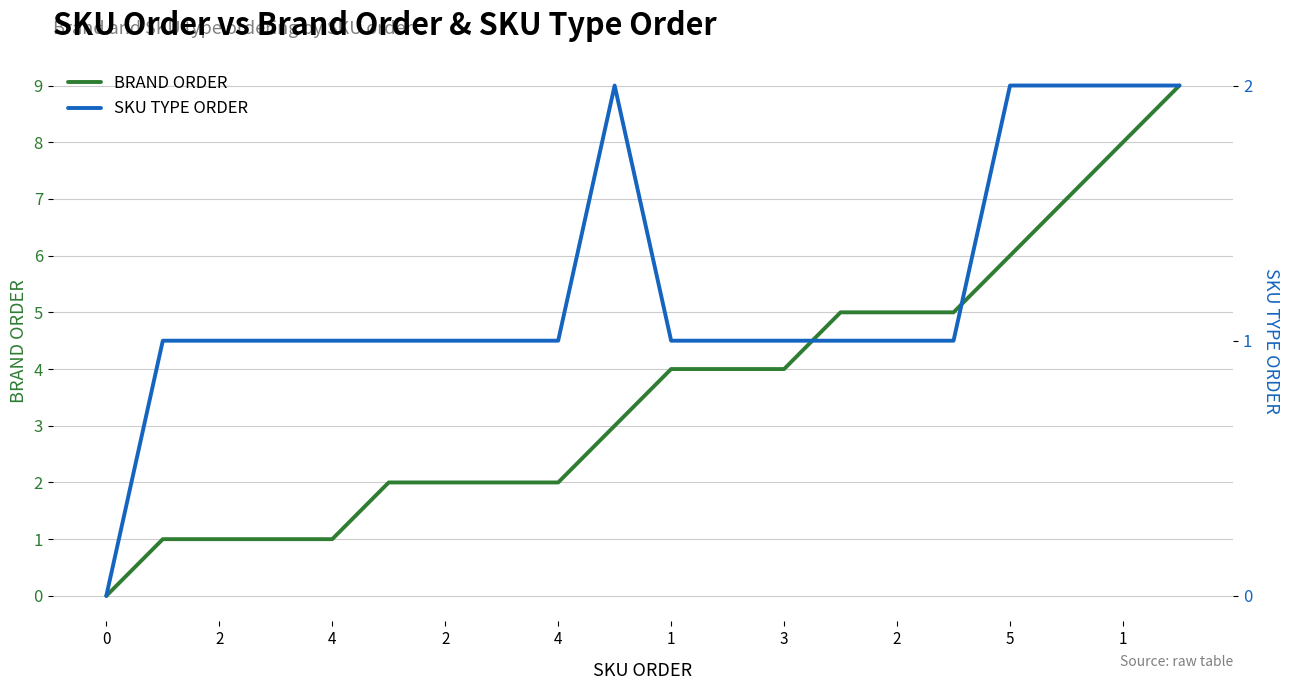

What are all the series names shown in the legend?

BRAND ORDER, SKU TYPE ORDER